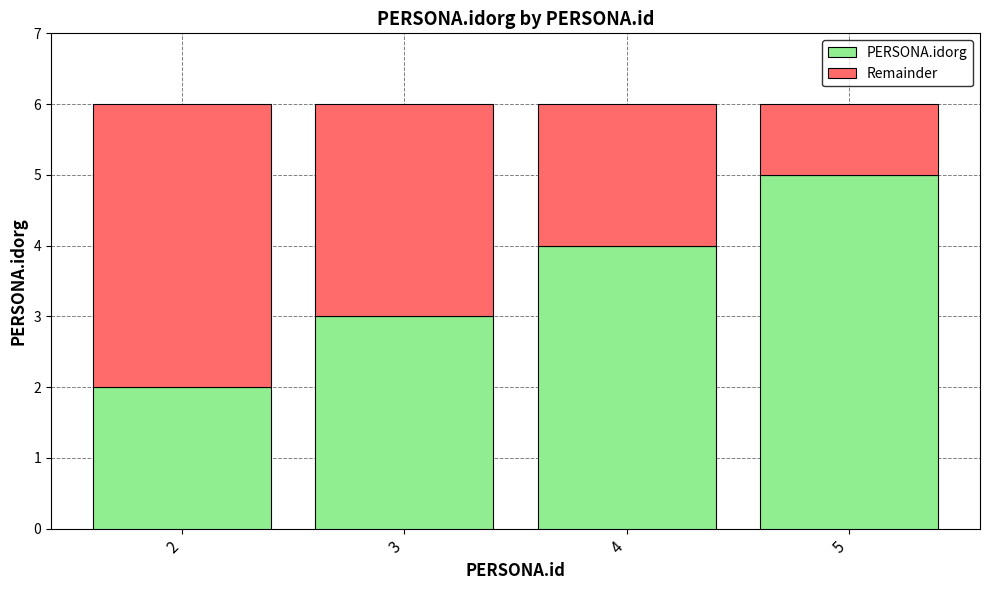

What is the difference between the maximum and minimum values in the PERSONA.idorg series?

3